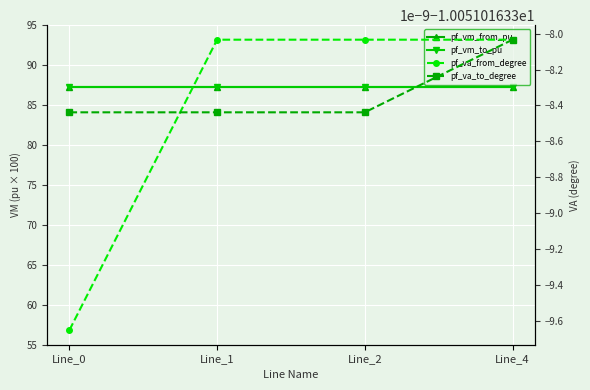

What is the value of the pf_va_to_degree point at the 1st from the left?

-10.1